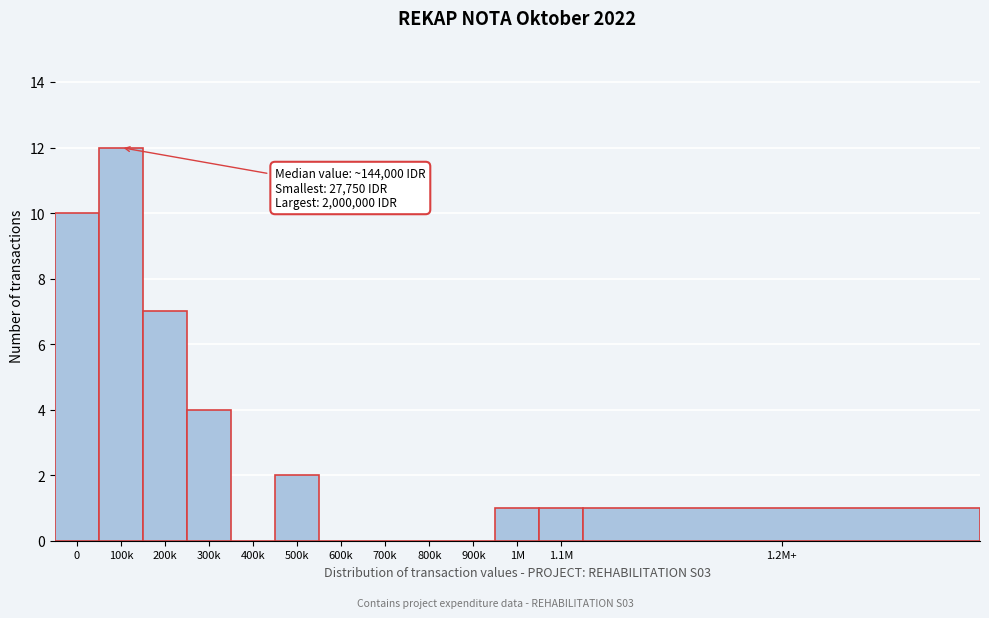

Reading left to right, list all the values displayed in this chart.

0=10	100k=12	200k=7	300k=4	400k=0	500k=2	600k=0	700k=0	800k=0	900k=0	1M=1	1.1M=1	1.2M+=1